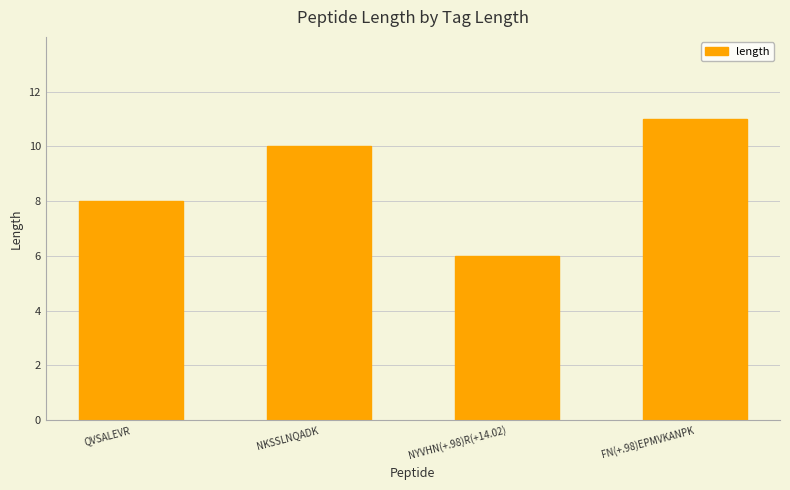

What is the value of the 4th bar from the left?

11